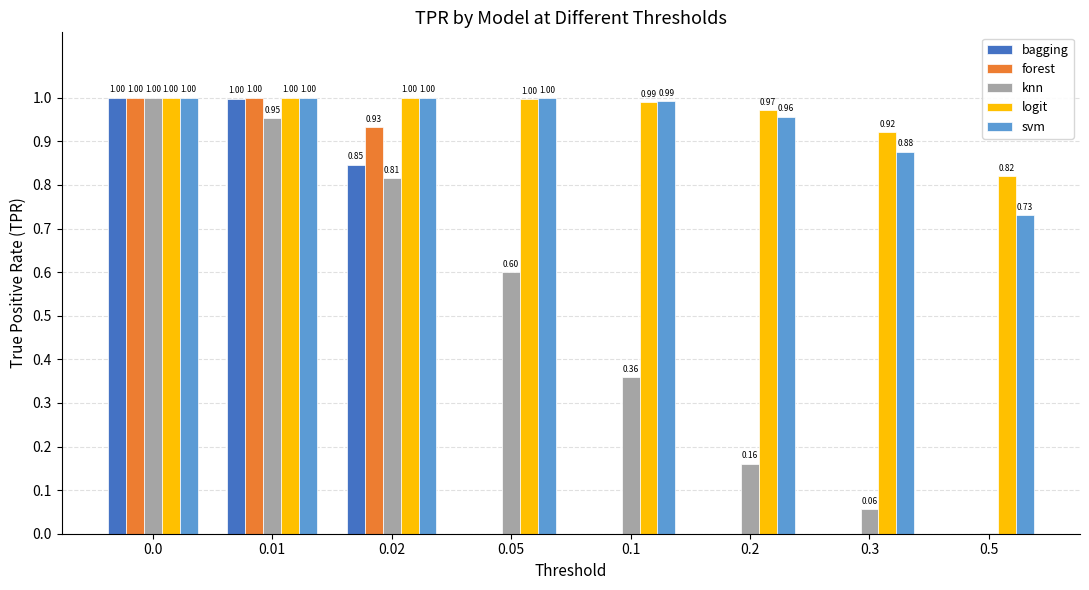

The bagging series shows -0.5 at 0.05. True or false?

False